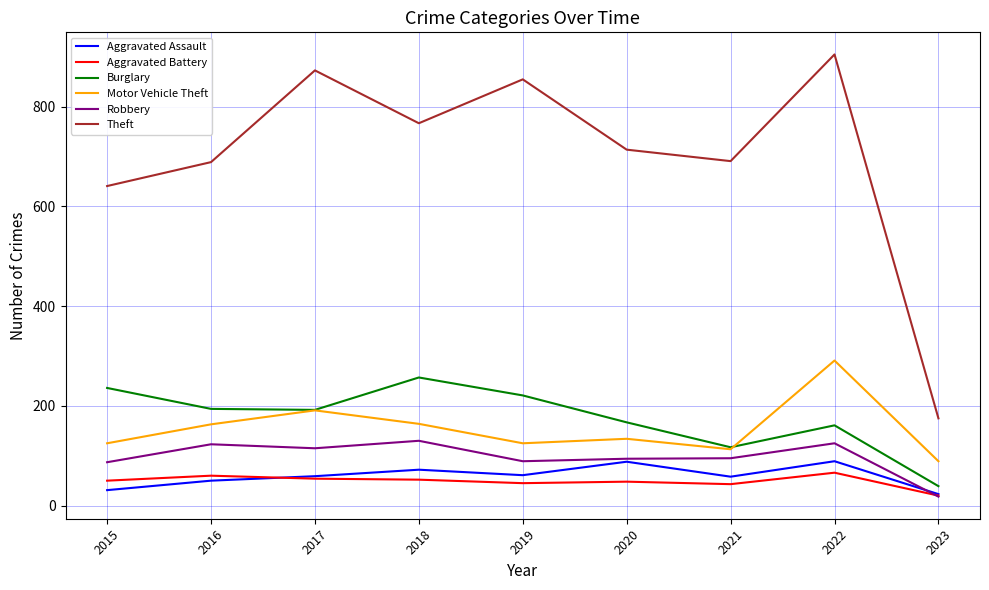

True or false: Theft has a value of 155 at 2020.

False